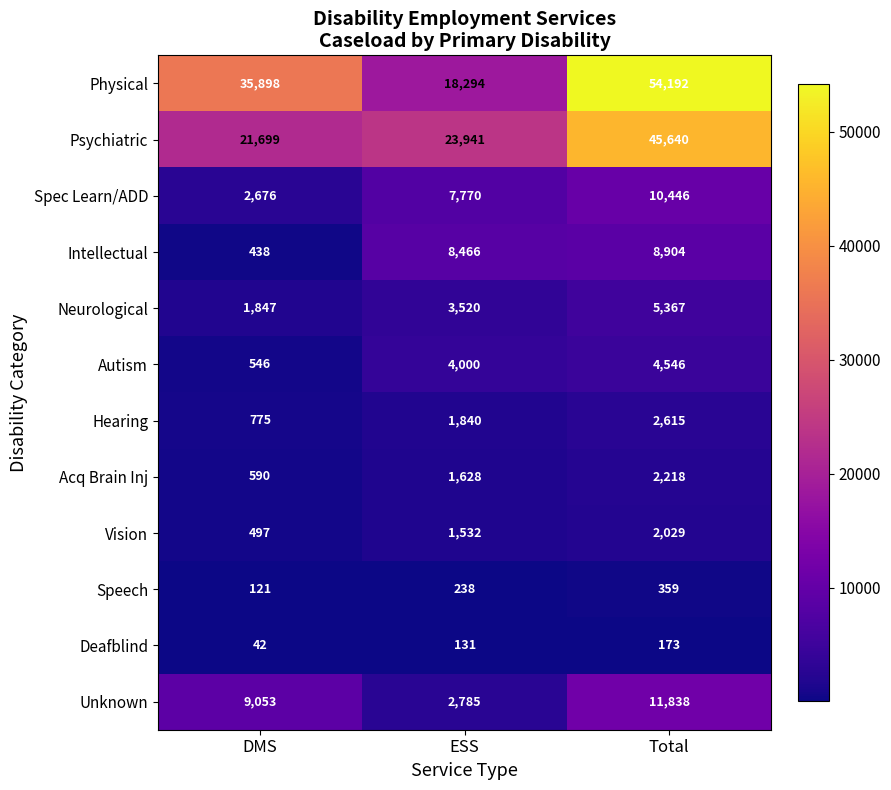

The Spec Learn/ADD series shows 1672 at DMS. True or false?

False